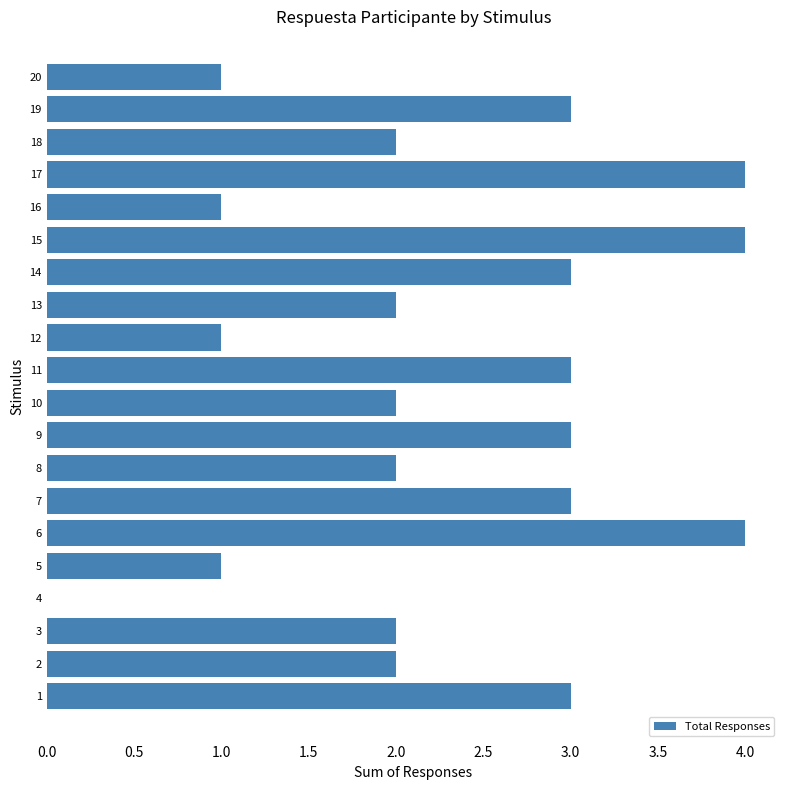

What is the sum of the values at 14 and 10?

5